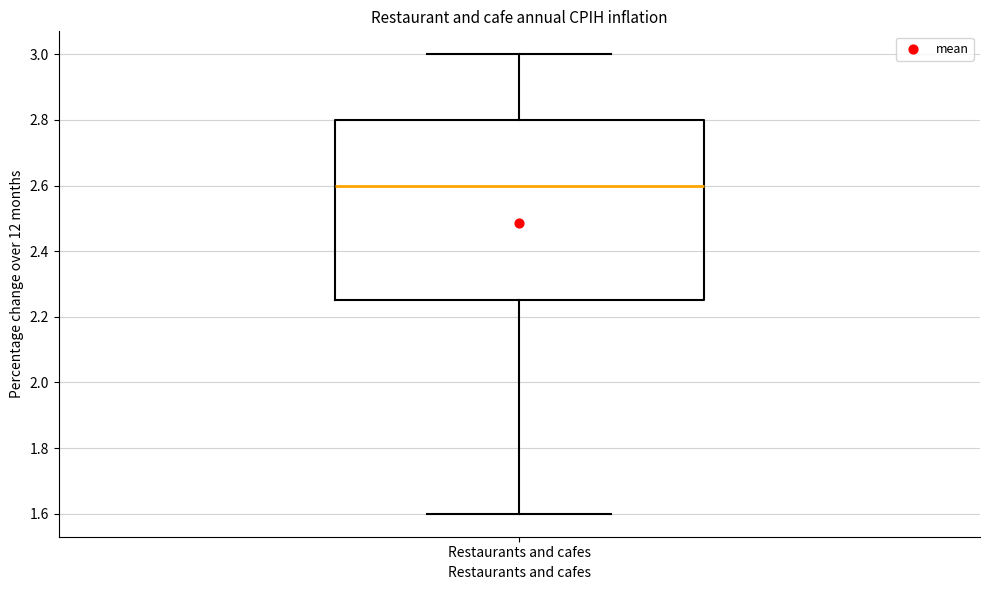

Transcribe this box plot: give where the median line is, the range the box spans, and where the two whiskers end, as read against the y-axis. The values are not printed on the chart, so give them approximately, as read against the axis.

median 2.60, box 2.26 to 2.80, whiskers 1.60 to 3.00